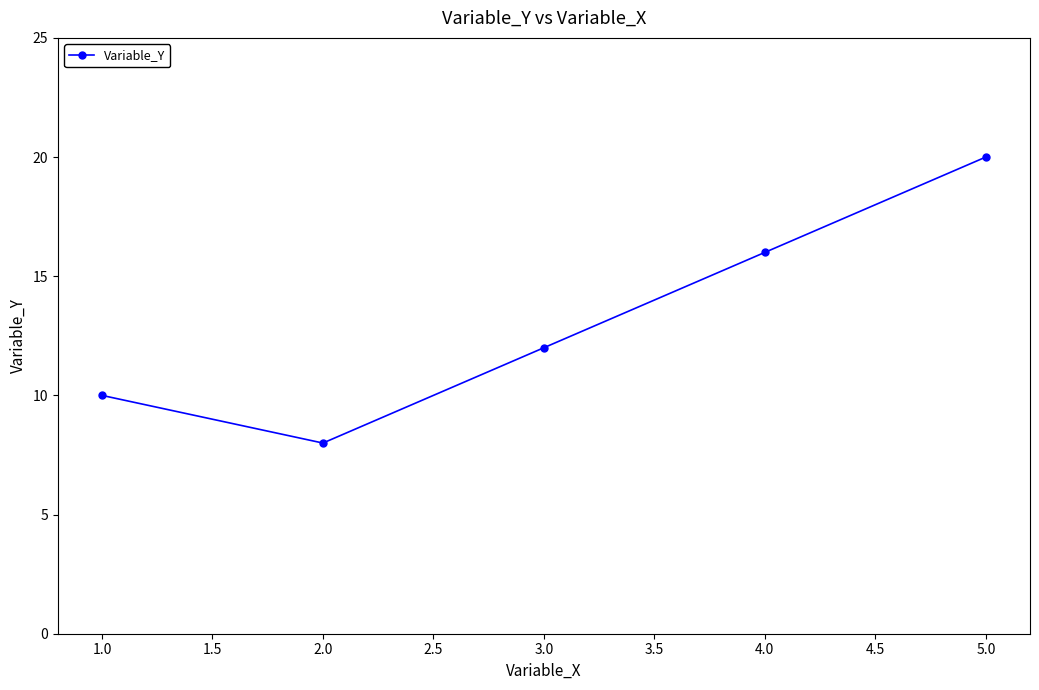

How many points are lower than both their immediate neighbors (excluding endpoints)?

1